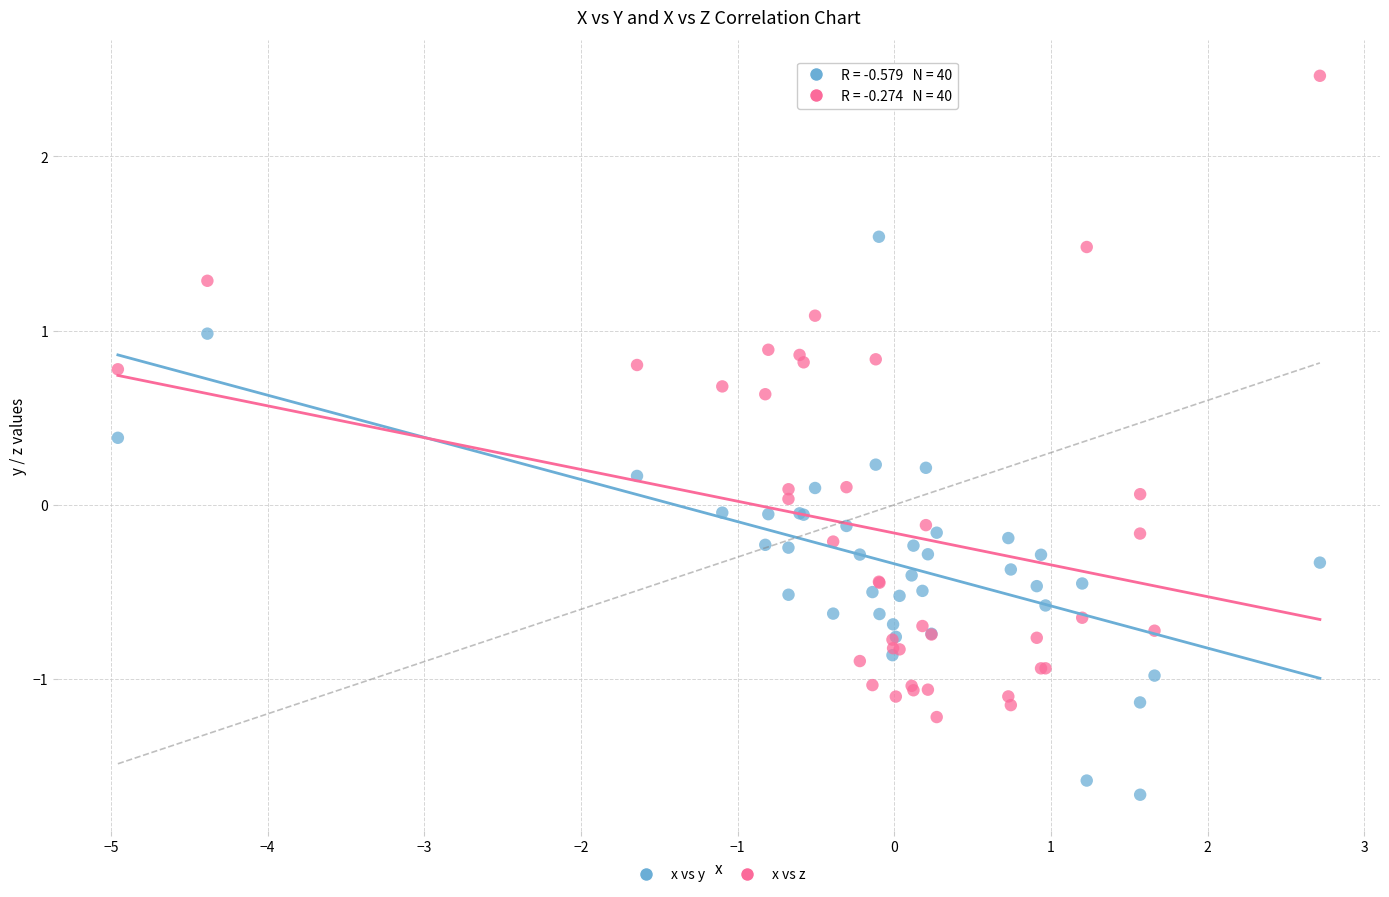

Which series contains the highest Y value?

x vs z